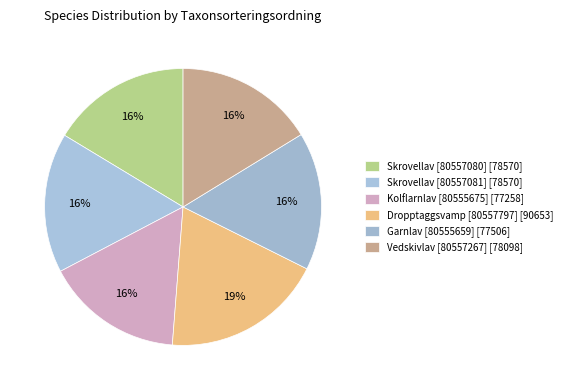

How many segments does this pie chart have?

6